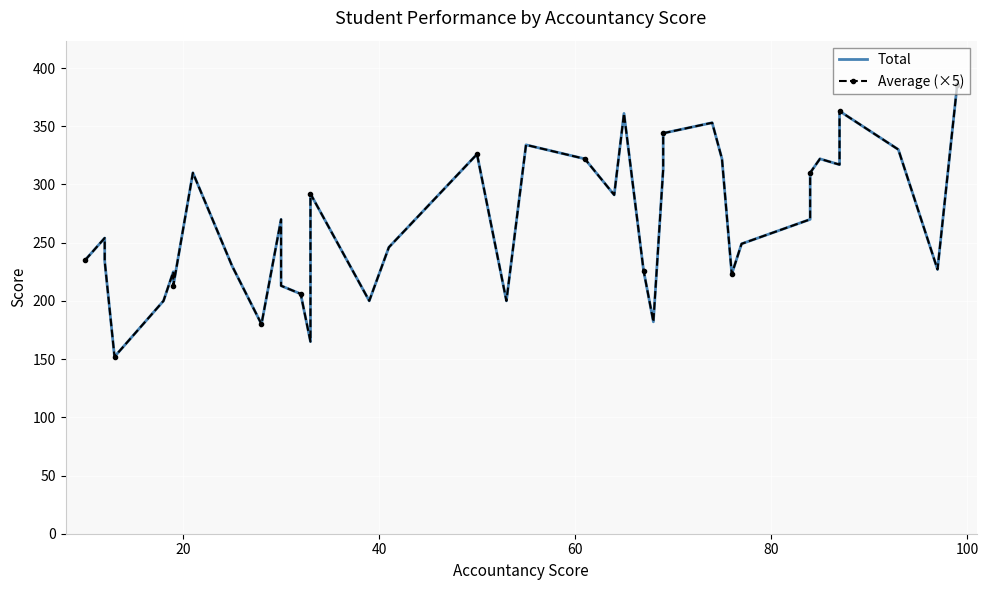

True or false: Total has more than 2 interior local peaks.

True